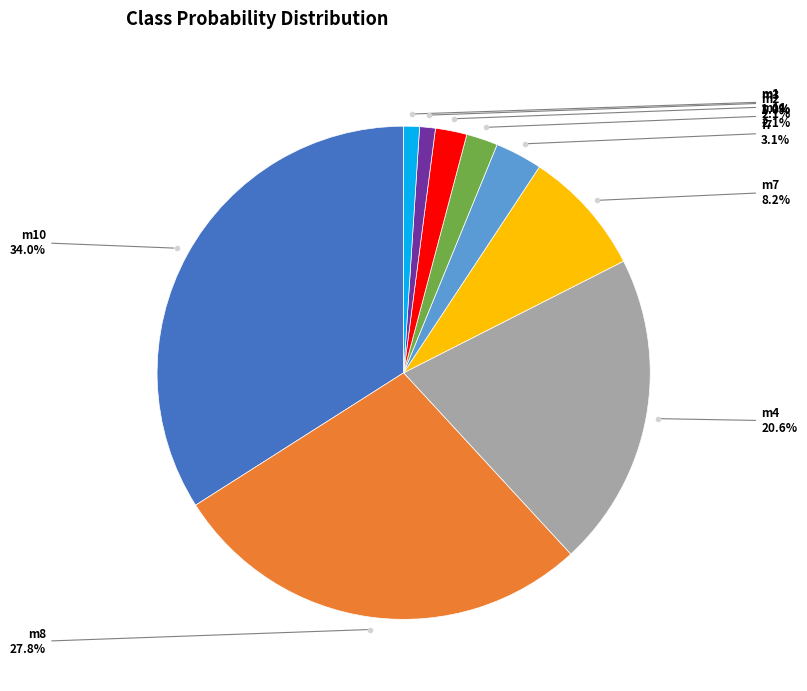

To the nearest percent, what is the difference between the largest and smallest slice percentages?

33%